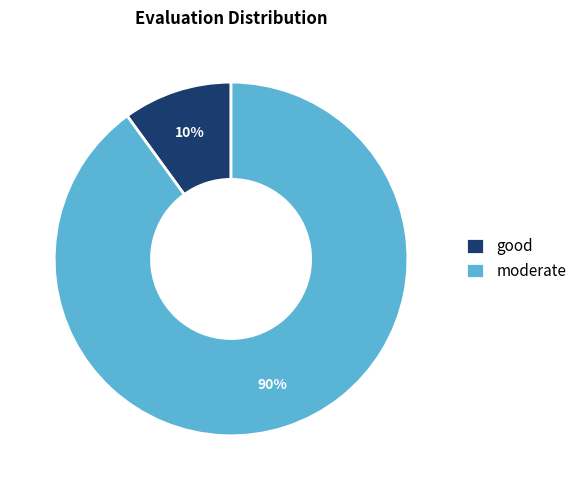

To the nearest percent, what is the average slice percentage?

50%